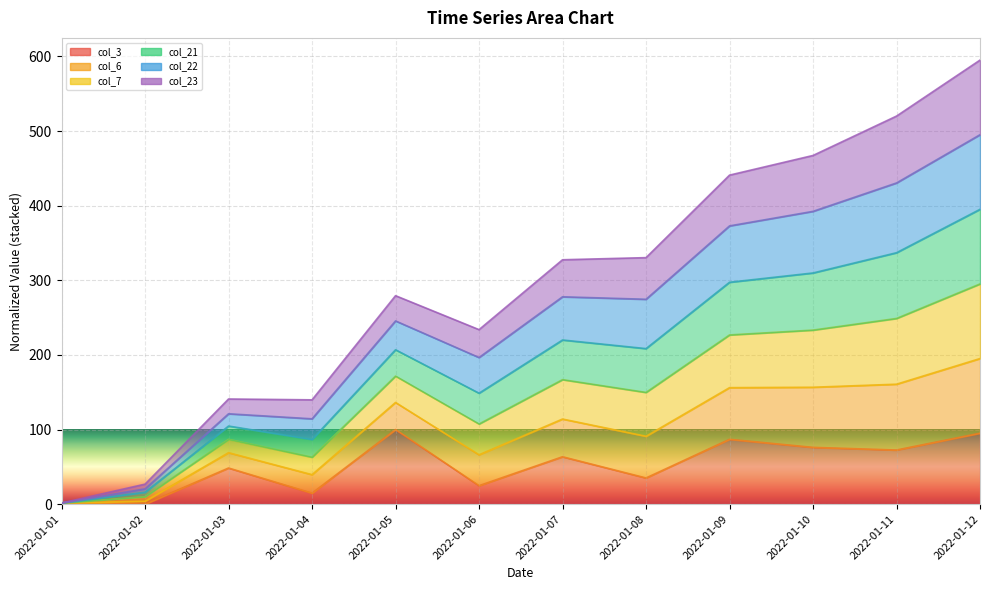

Is the value of col_7 at 2022-01-10 greater than the value of col_21 at 2022-01-02?

Yes